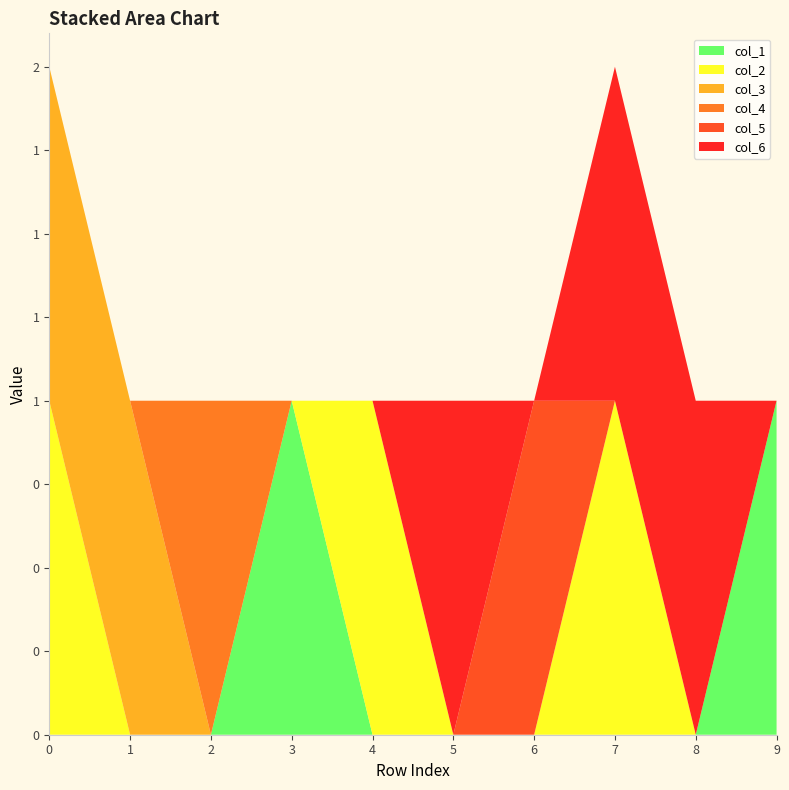

Reading left to right, extract all data points from this chart.

col_1: 0	0	0	1	0	0	0	0	0	1
col_2: 1	0	0	0	1	0	0	1	0	0
col_3: 1	1	0	0	0	0	0	0	0	0
col_4: 0	0	1	0	0	0	0	0	0	0
col_5: 0	0	0	0	0	0	1	0	0	0
col_6: 0	0	0	0	0	1	0	1	1	0